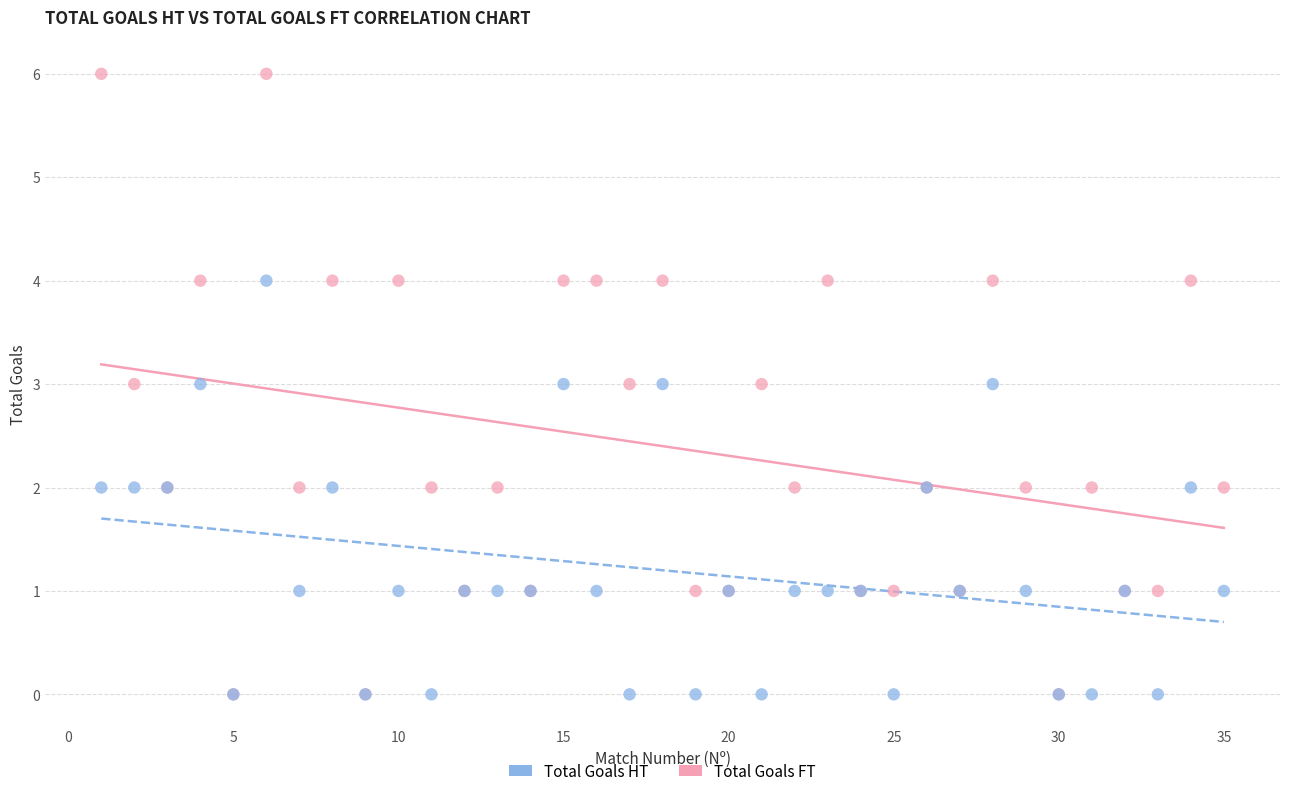

Which series contains the highest Y value?

Total Goals FT